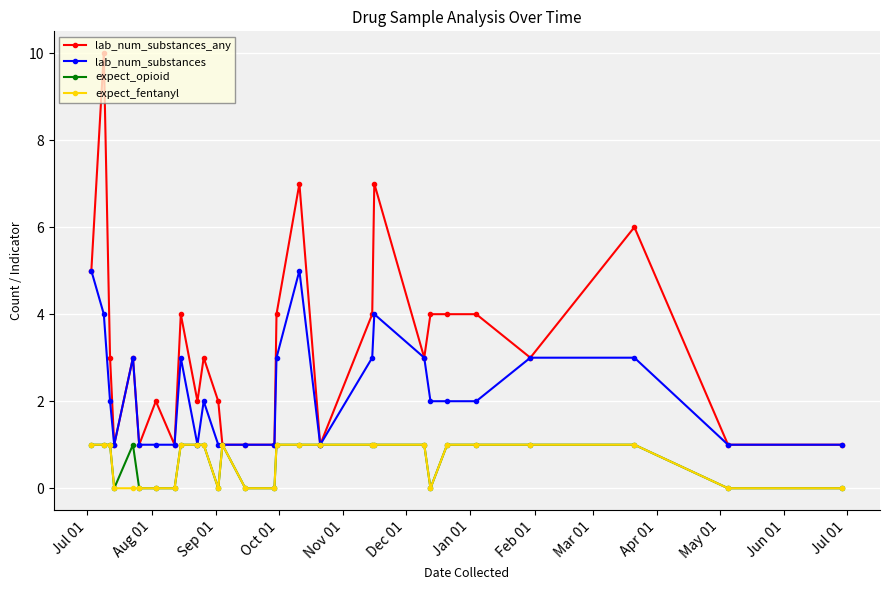

Which series has the widest spread of values?

lab_num_substances_any